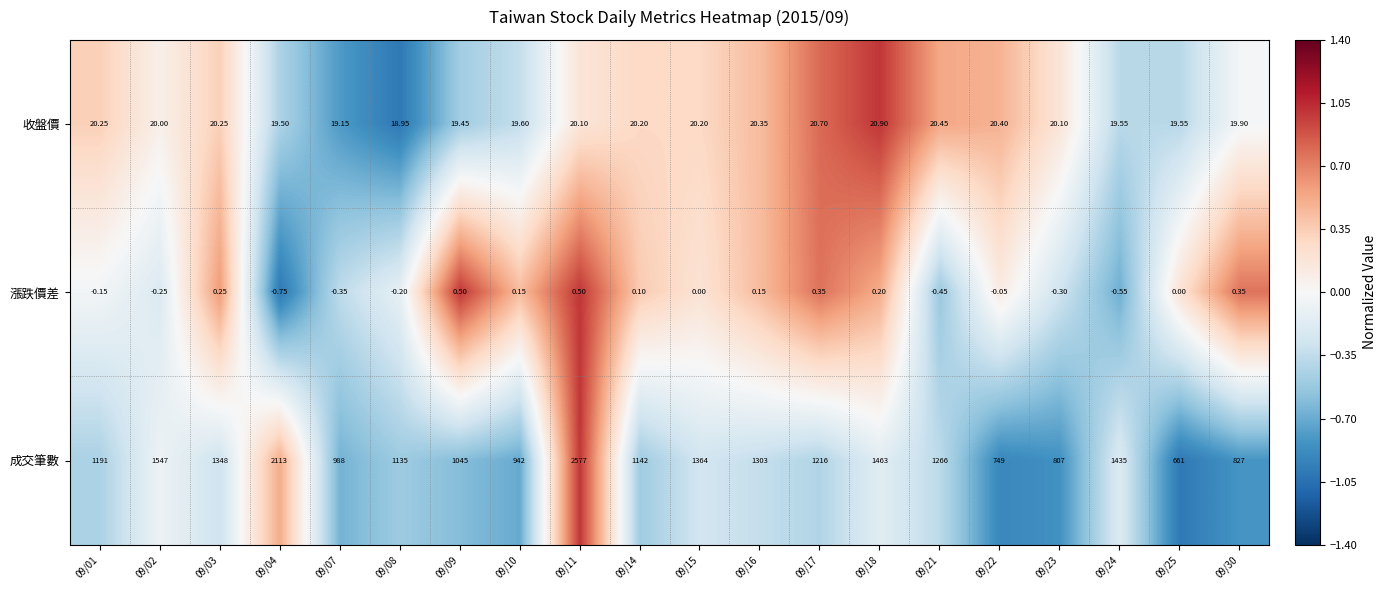

Which series has the widest spread of values?

成交筆數